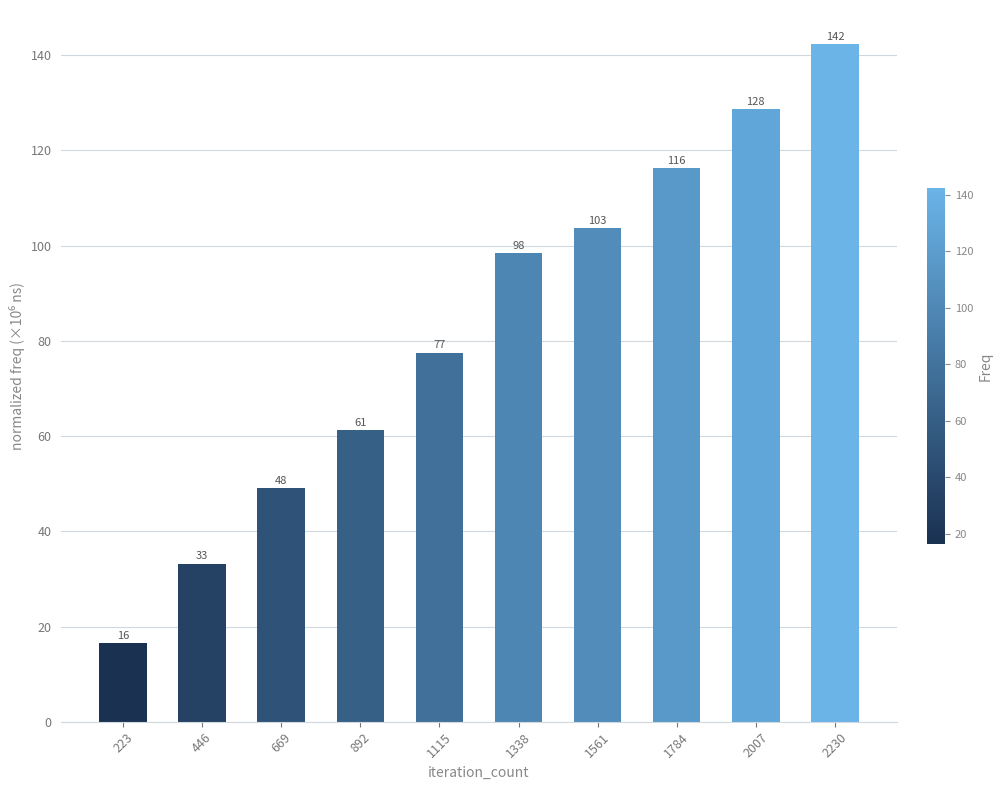

At which label is the value closest to 79?

1115